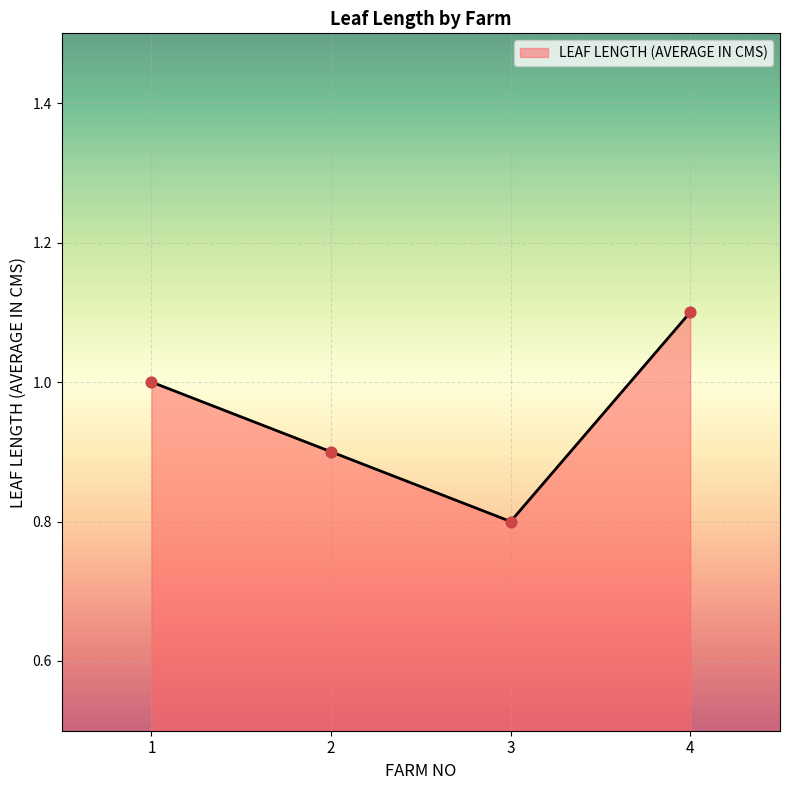

What is the ratio of the value at 3 to the value at 1?

0.8